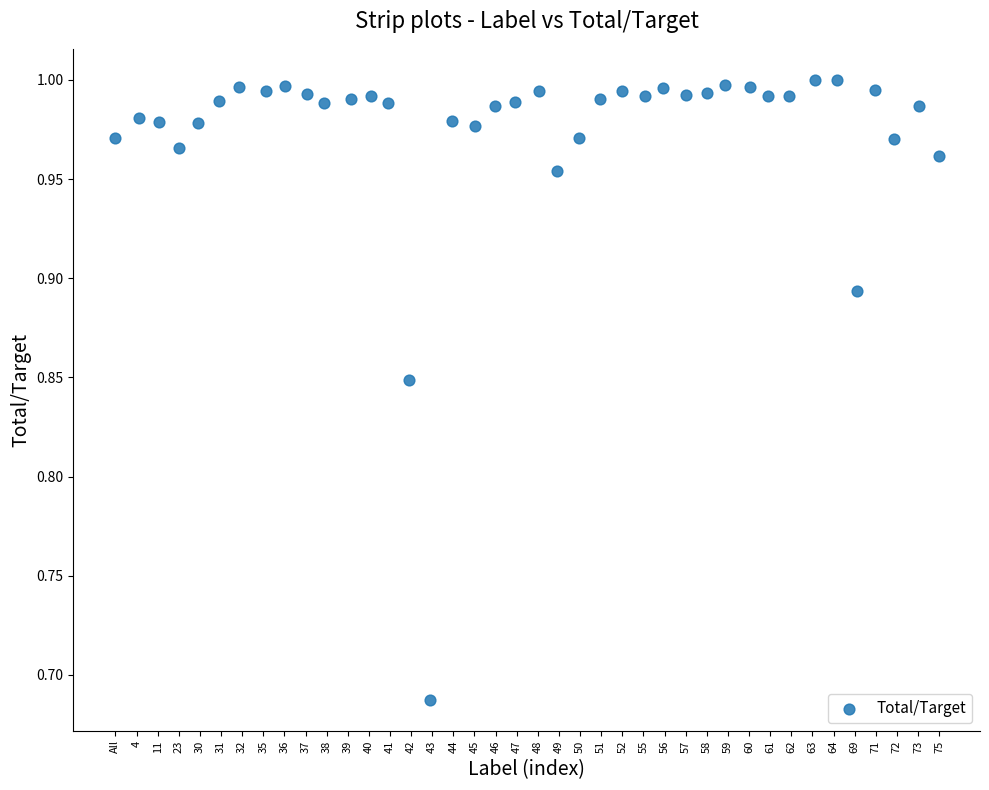

What is the range of X values (max minus min)?

39.0